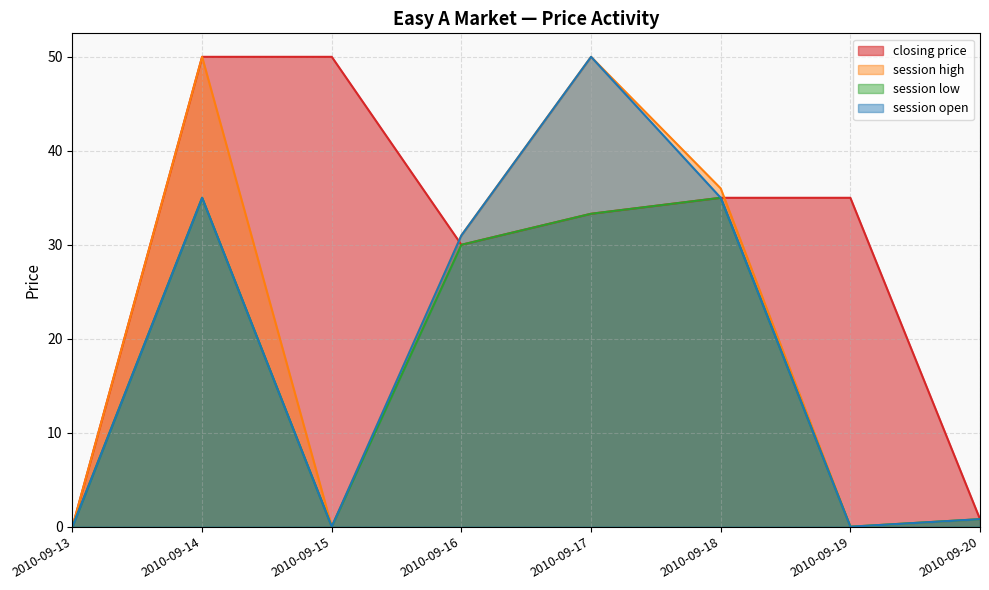

What is the value of the closing price point at the 6th from the left?

35.0